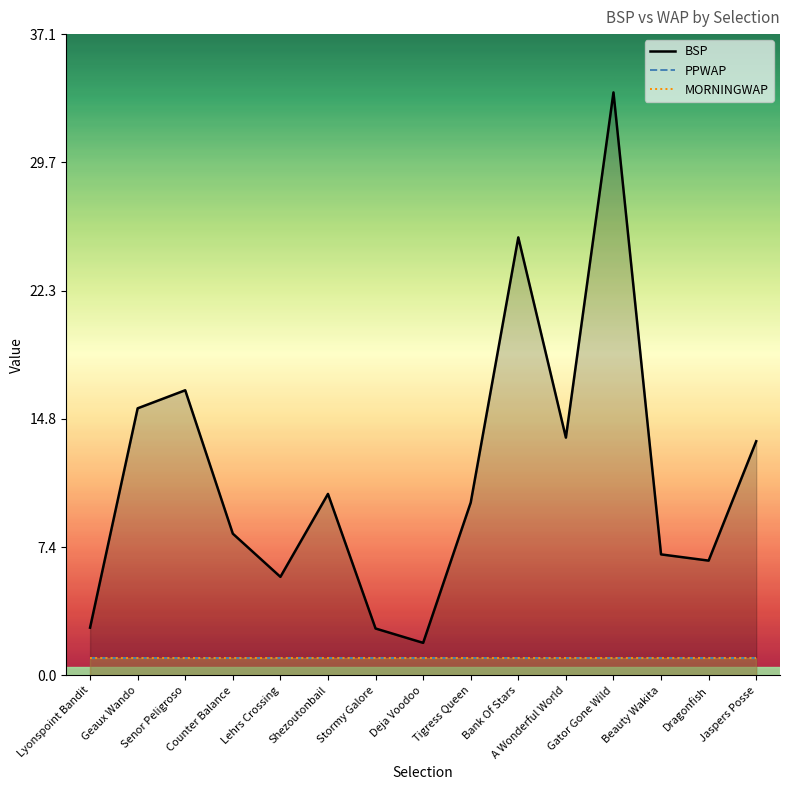

True or false: PPWAP has more than 0 interior local peaks.

False